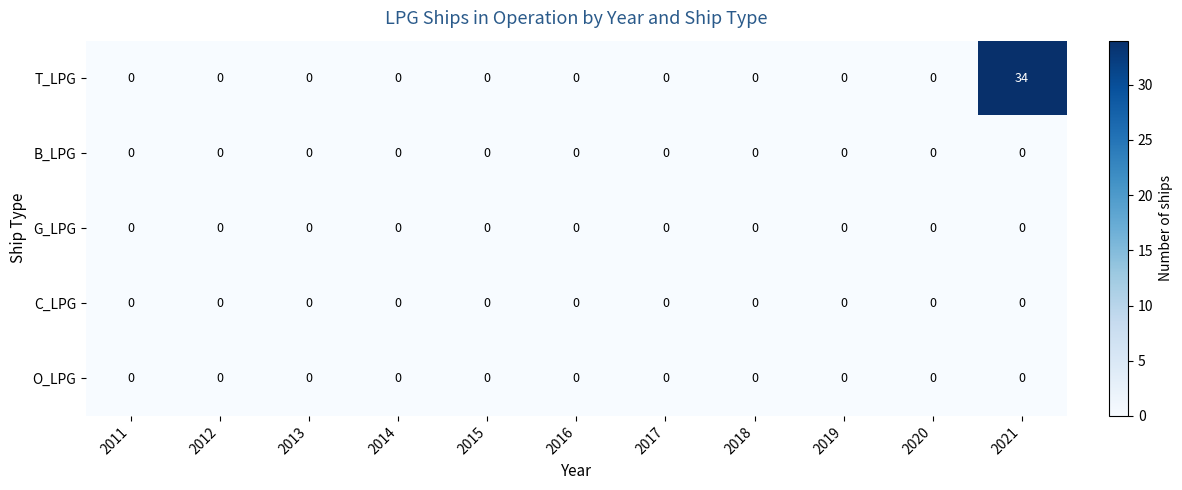

The value of G_LPG at 2021 is 0. True or false?

True